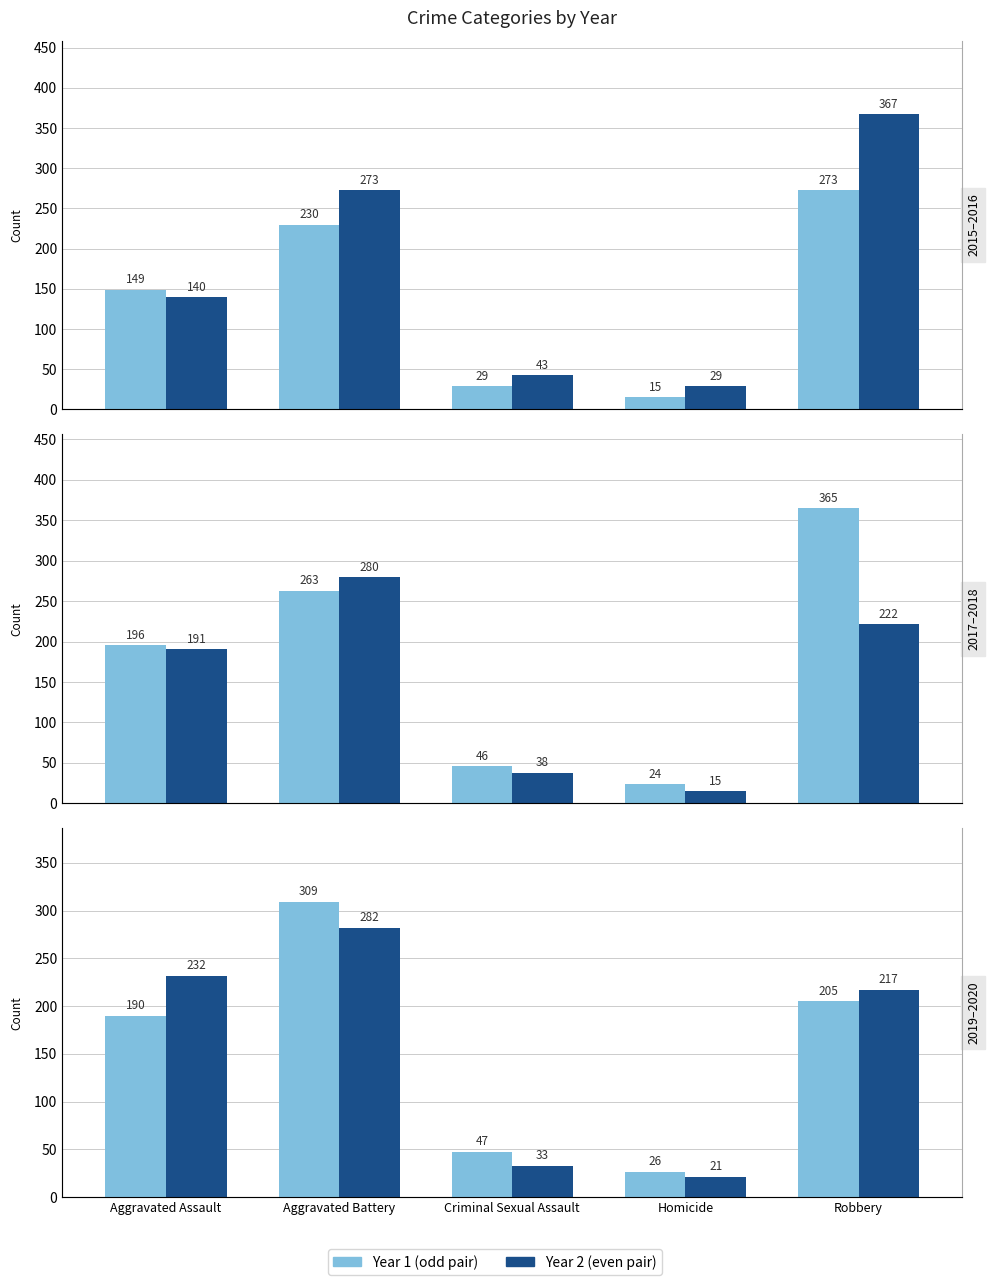

Where does the 2016 series first go above 140?

Aggravated Battery